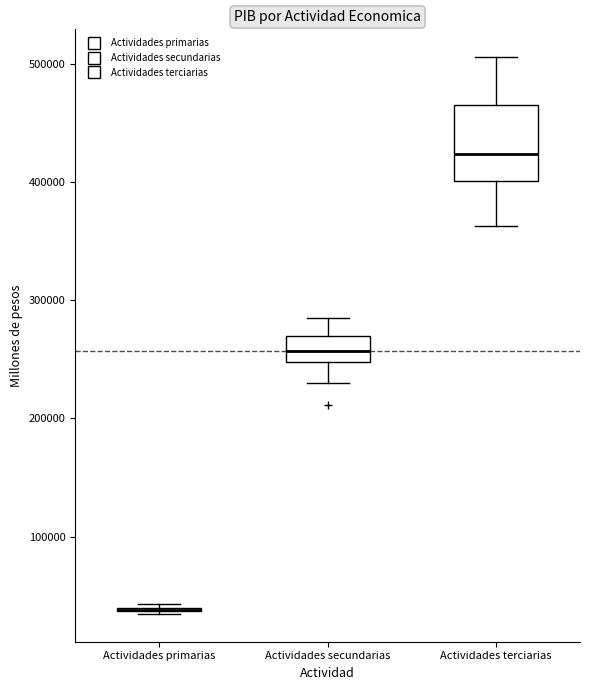

Which box is the tallest, from its lower edge to its upper edge?

Actividades terciarias